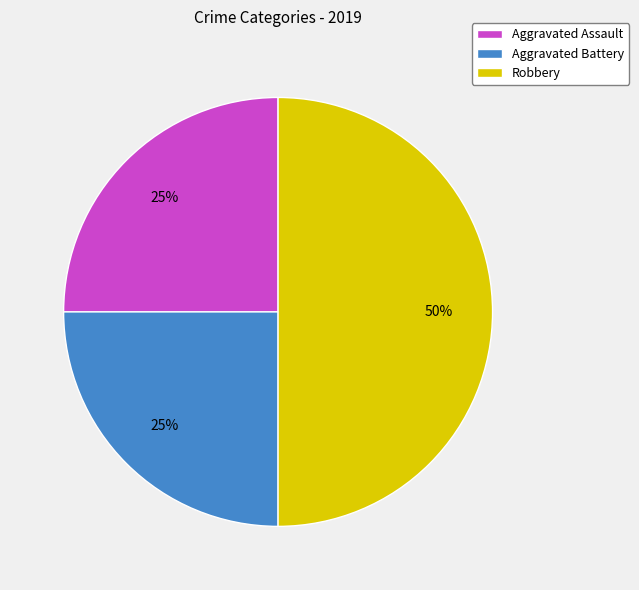

To the nearest percent, what is the average slice percentage?

33%